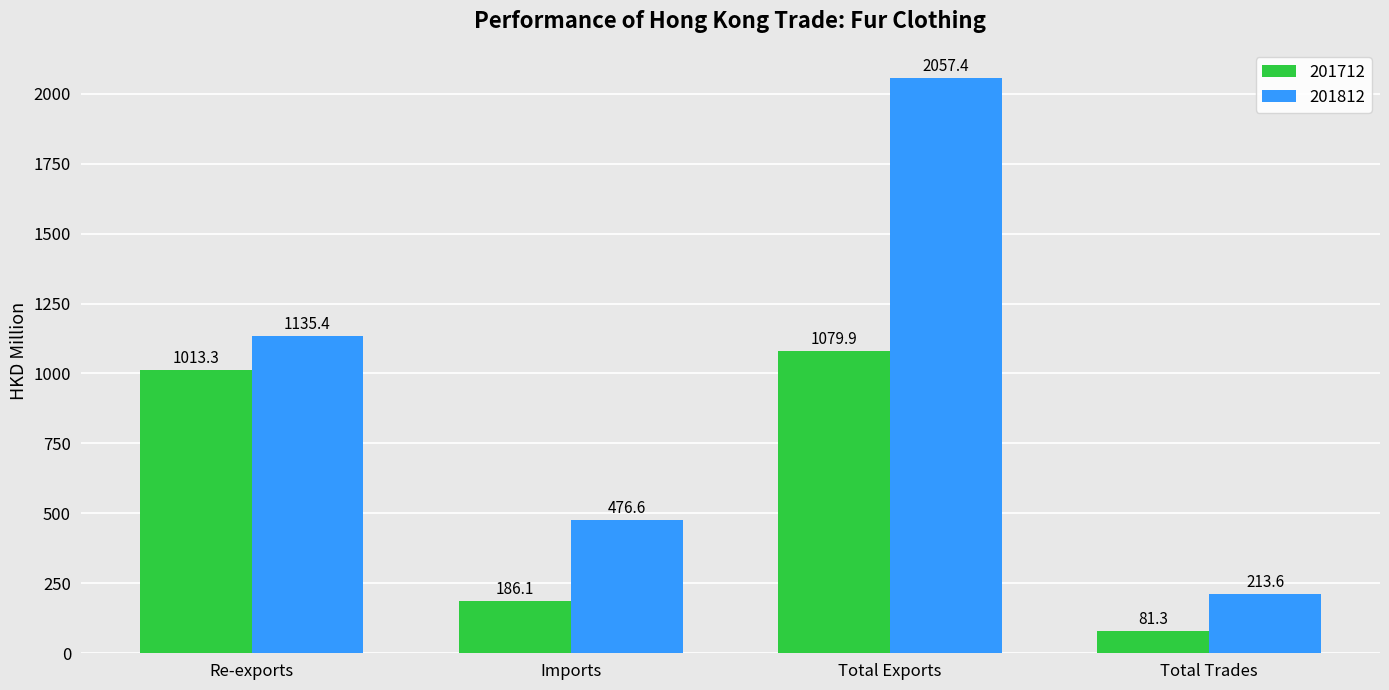

Reading right to left, list all the values displayed in this chart.

201712: 81.3	1079.9	186.1	1013.3
201812: 213.6	2057.4	476.6	1135.4